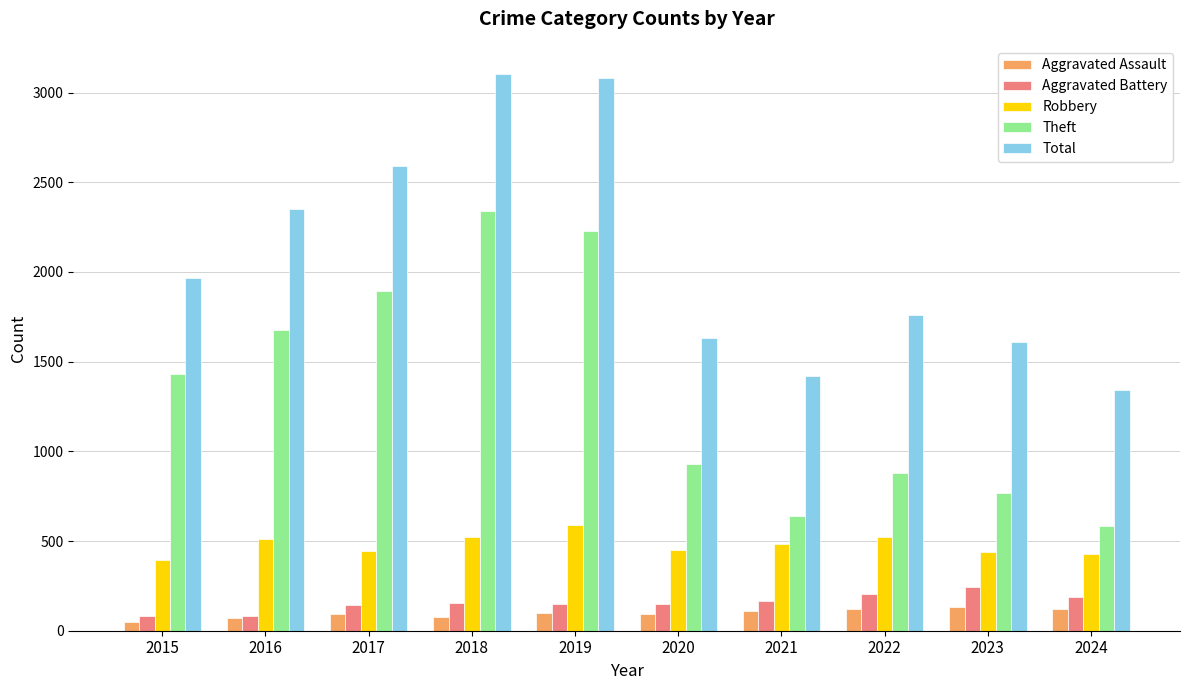

At how many categories does at least one series exceed 2384?

3